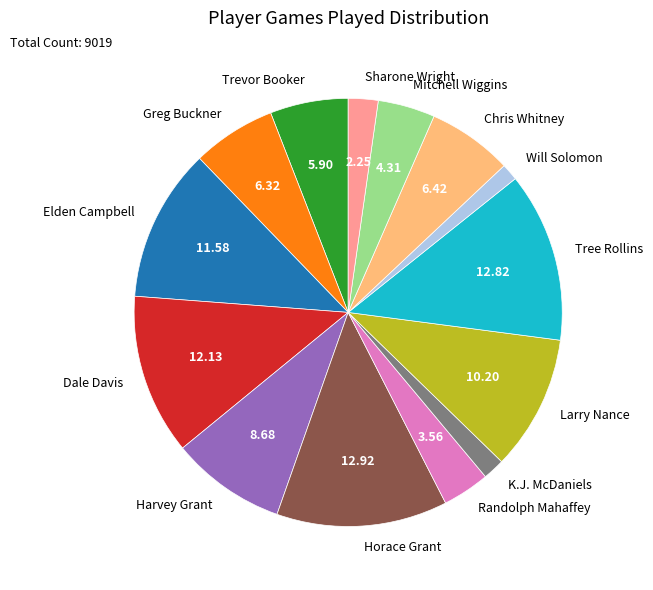

Is Will Solomon the majority of the pie?

No